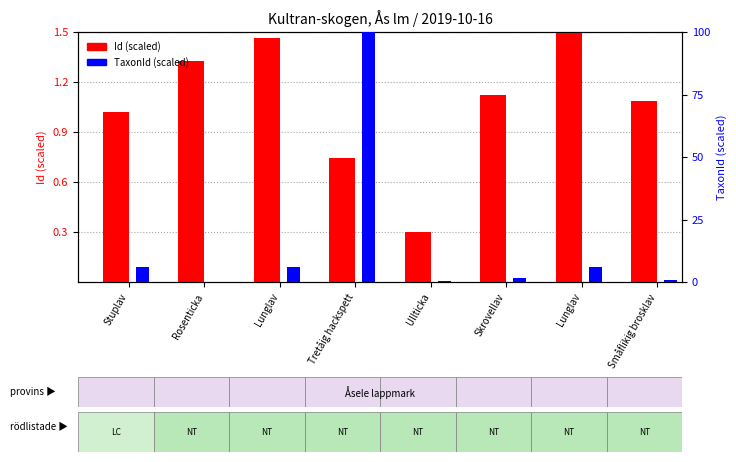

What is the difference between the second highest and second lowest values in the Id (scaled) series?

0.7